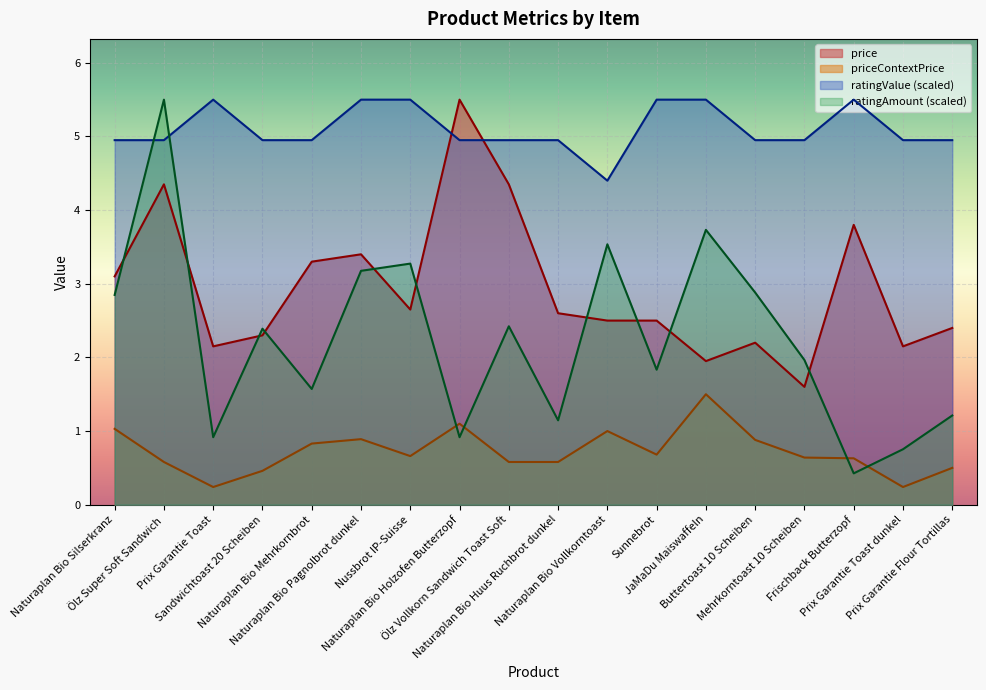

What is the average value of the ratingAmount series?

2.2